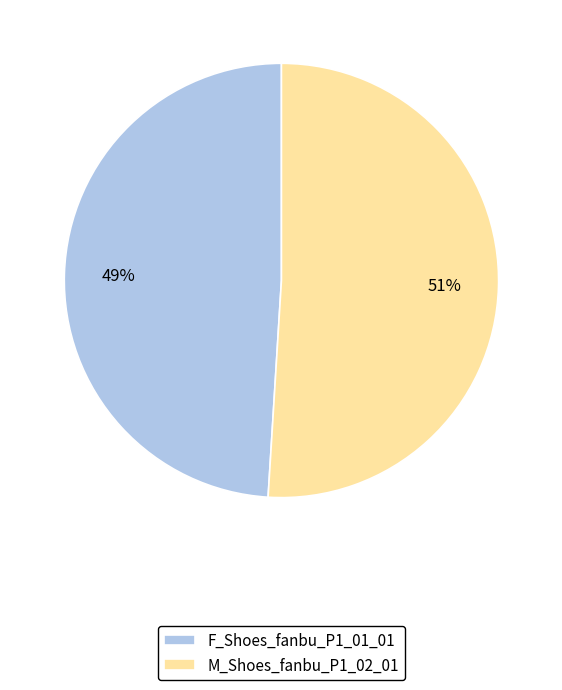

To the nearest percent, what portion does M_Shoes_fanbu_P1_02_01 represent?

51%